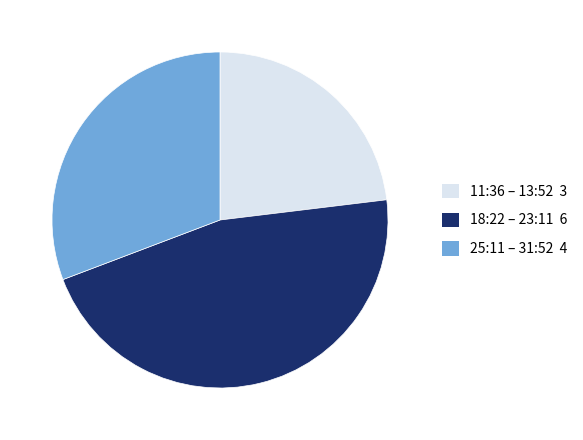

Is there any slice that represents more than half of the pie?

No